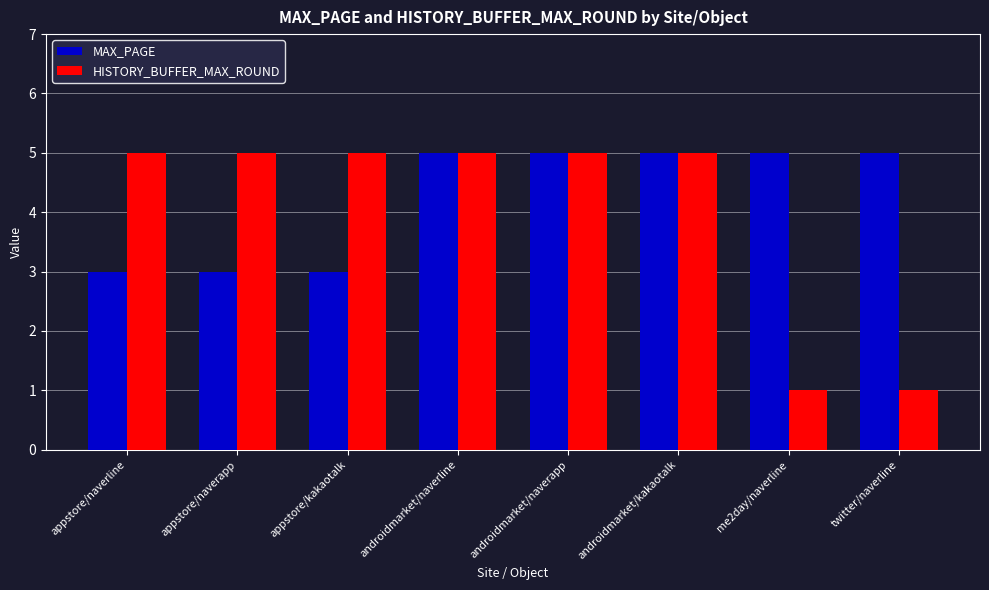

True or false: HISTORY_BUFFER_MAX_ROUND has a value of 5 at androidmarket/kakaotalk.

True